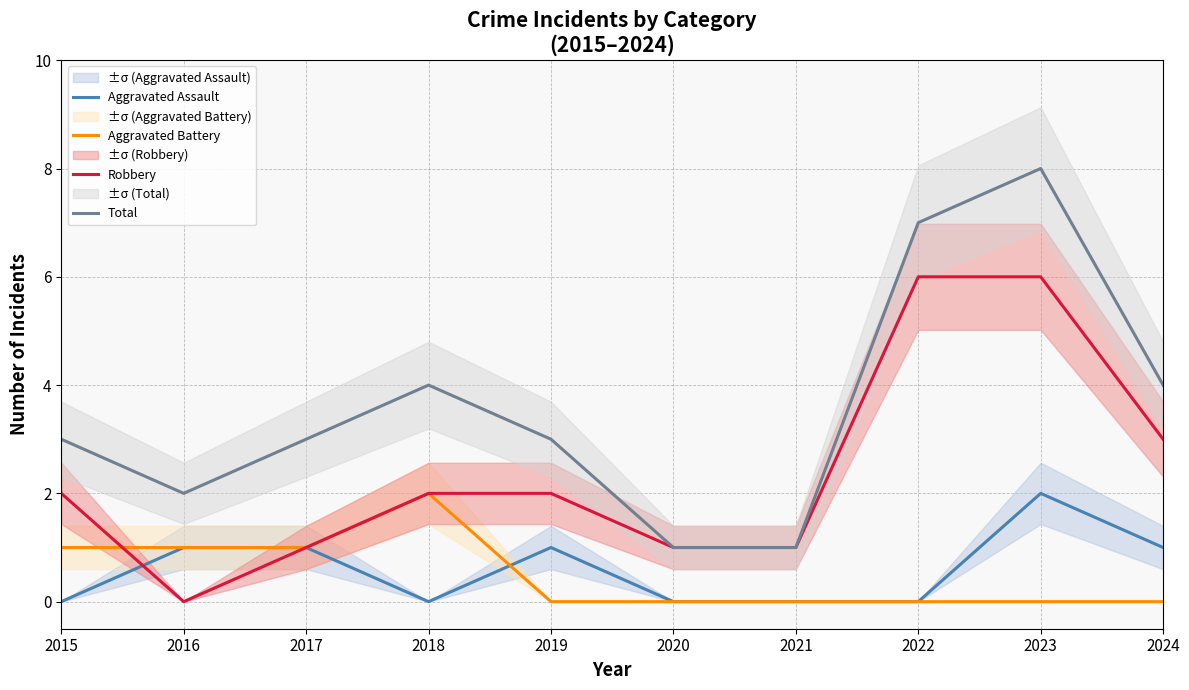

How many interior local valleys does the Robbery series have?

1